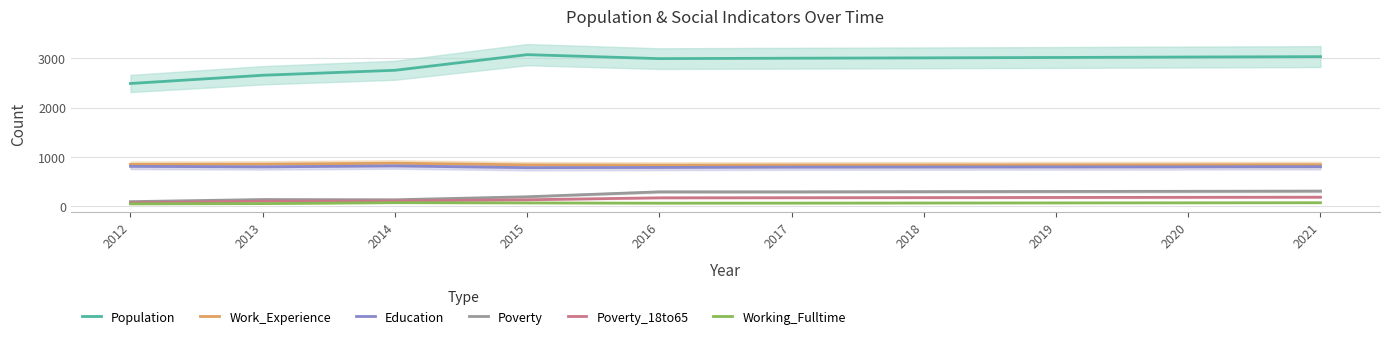

At which category is the sum across all series the highest?

2021